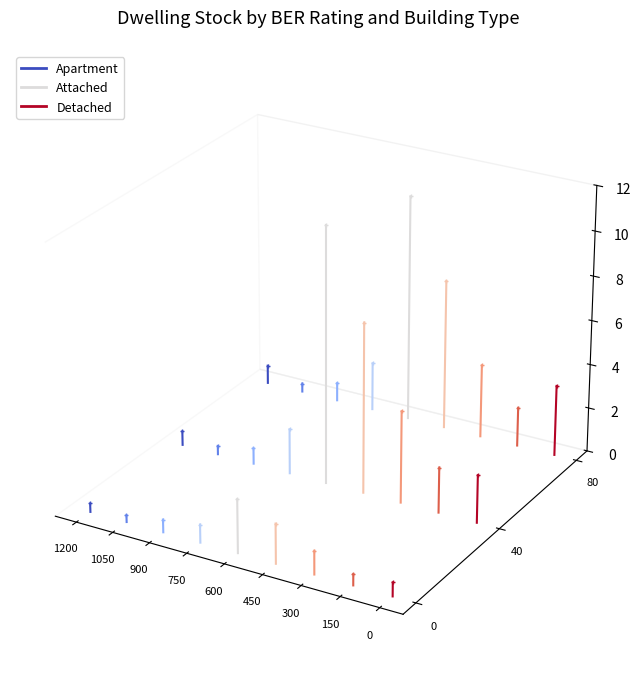

Which series contains the highest Y value?

Detached